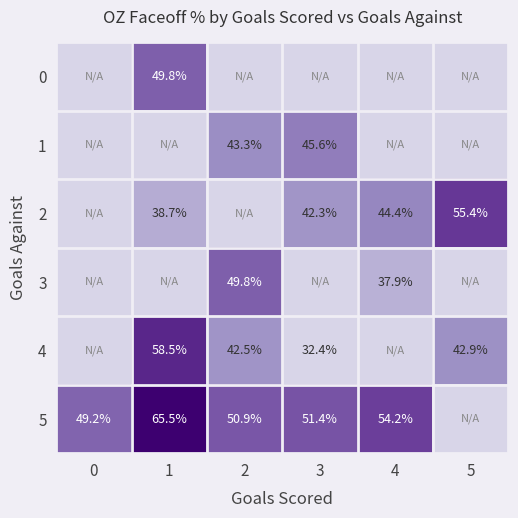

What is the sum of the 4 values at 2 and 3?

74.9